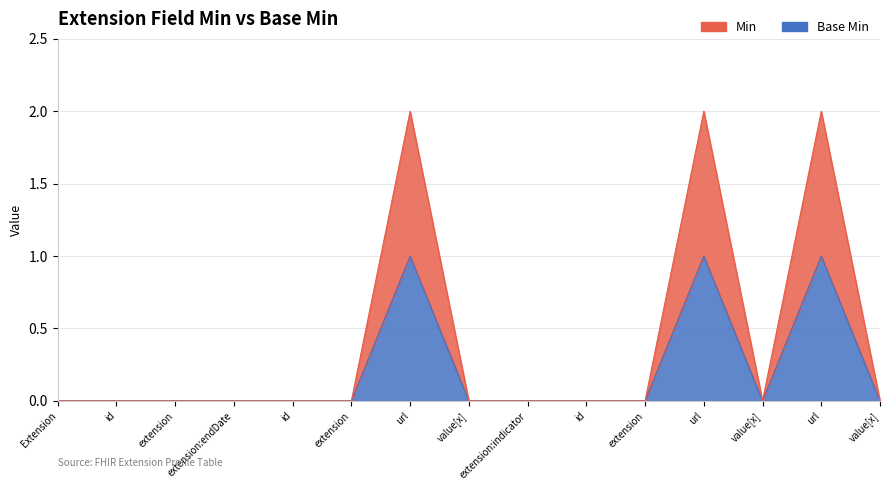

What is the value of the Base Min point at the 12th from the left?

1